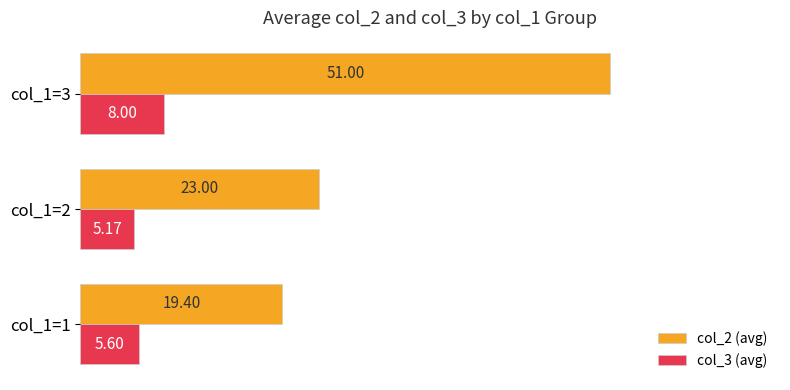

What is the spread (max minus min) of values at col_1=3?

43.0